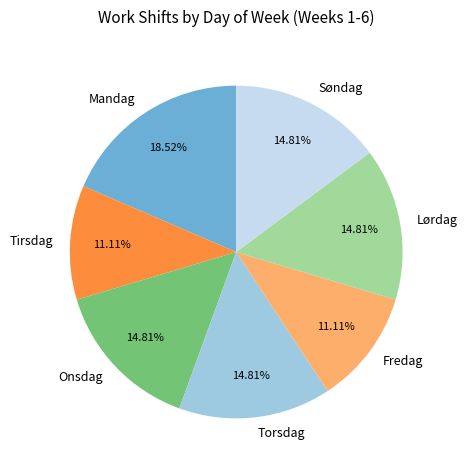

Is it true that Tirsdag is 11% of the pie?

True